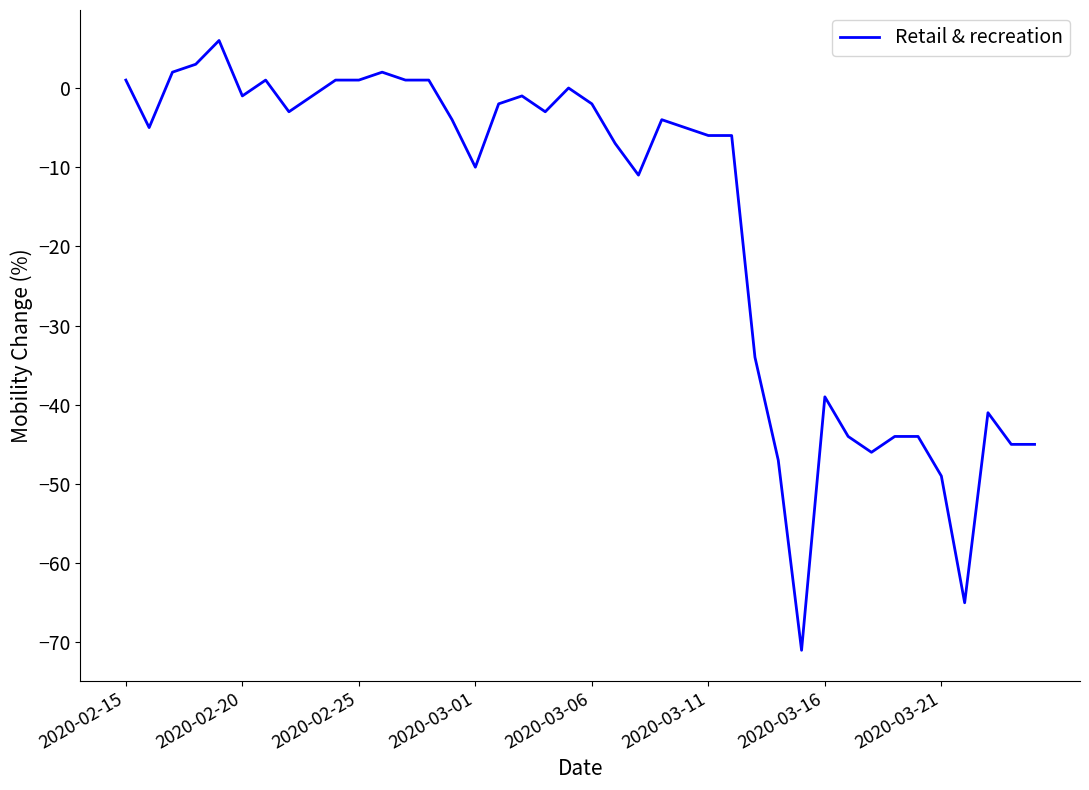

What is the smallest value displayed?

-71